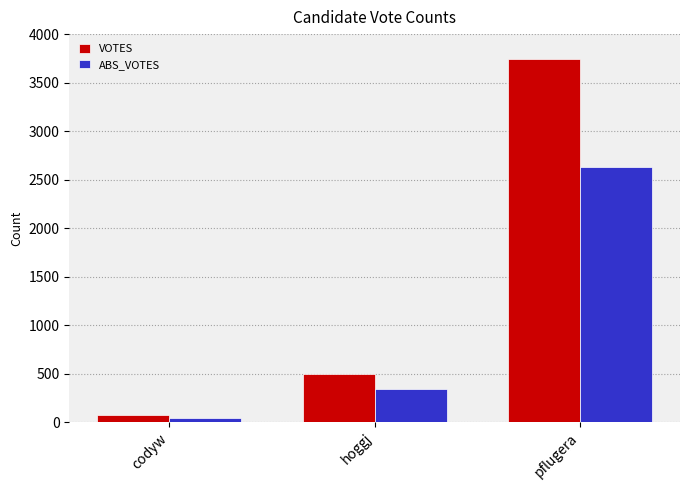

What is the label of the 3rd bar from the right?

codyw